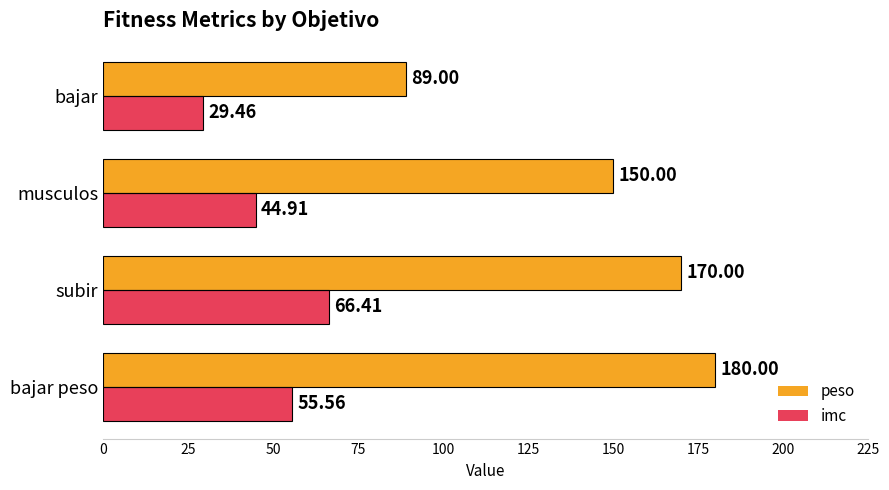

List the series in order of their overall mean, highest first.

peso, imc